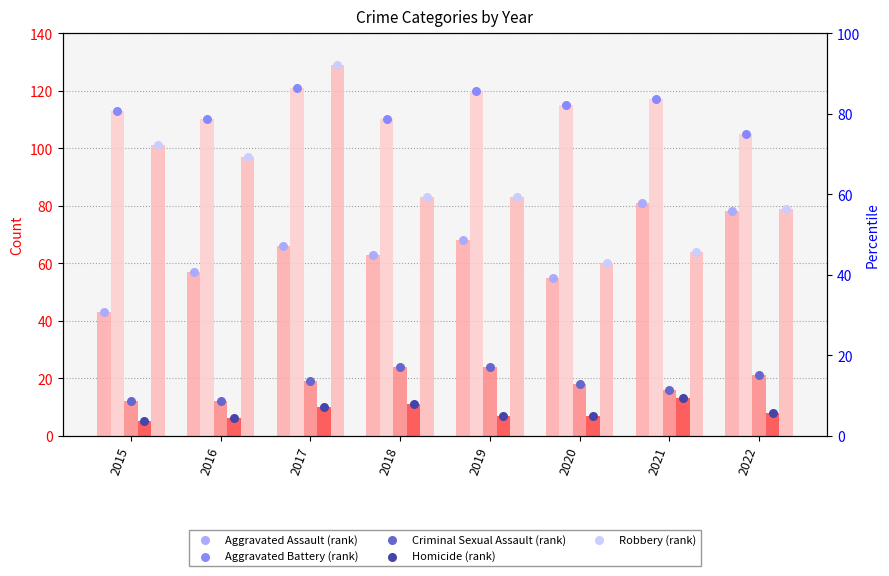

What are all the series names shown in the legend?

Aggravated Assault, Aggravated Battery, Criminal Sexual Assault, Homicide, Robbery